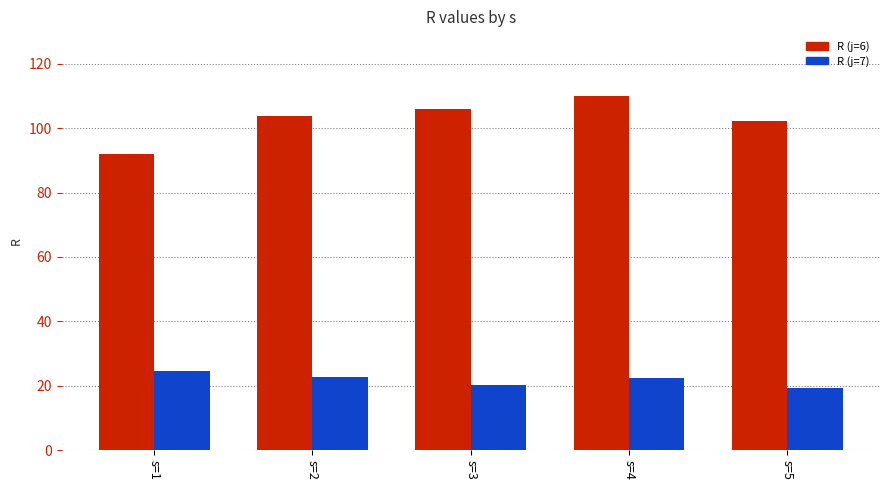

What is the value of the R (j=7) bar at the 5th from the left?

19.3